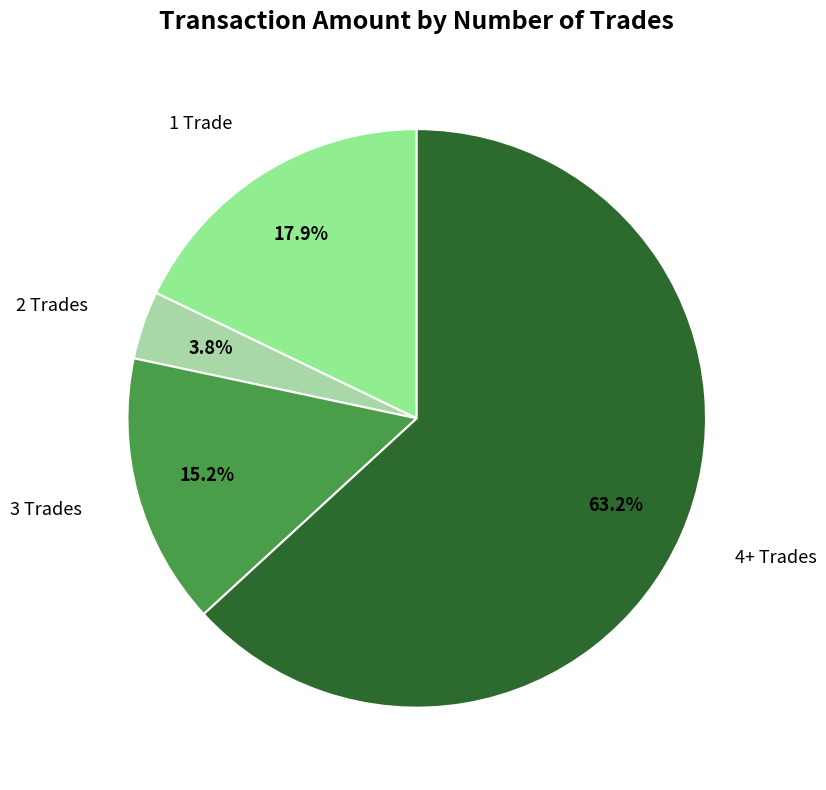

Is there any slice that represents more than half of the pie?

Yes